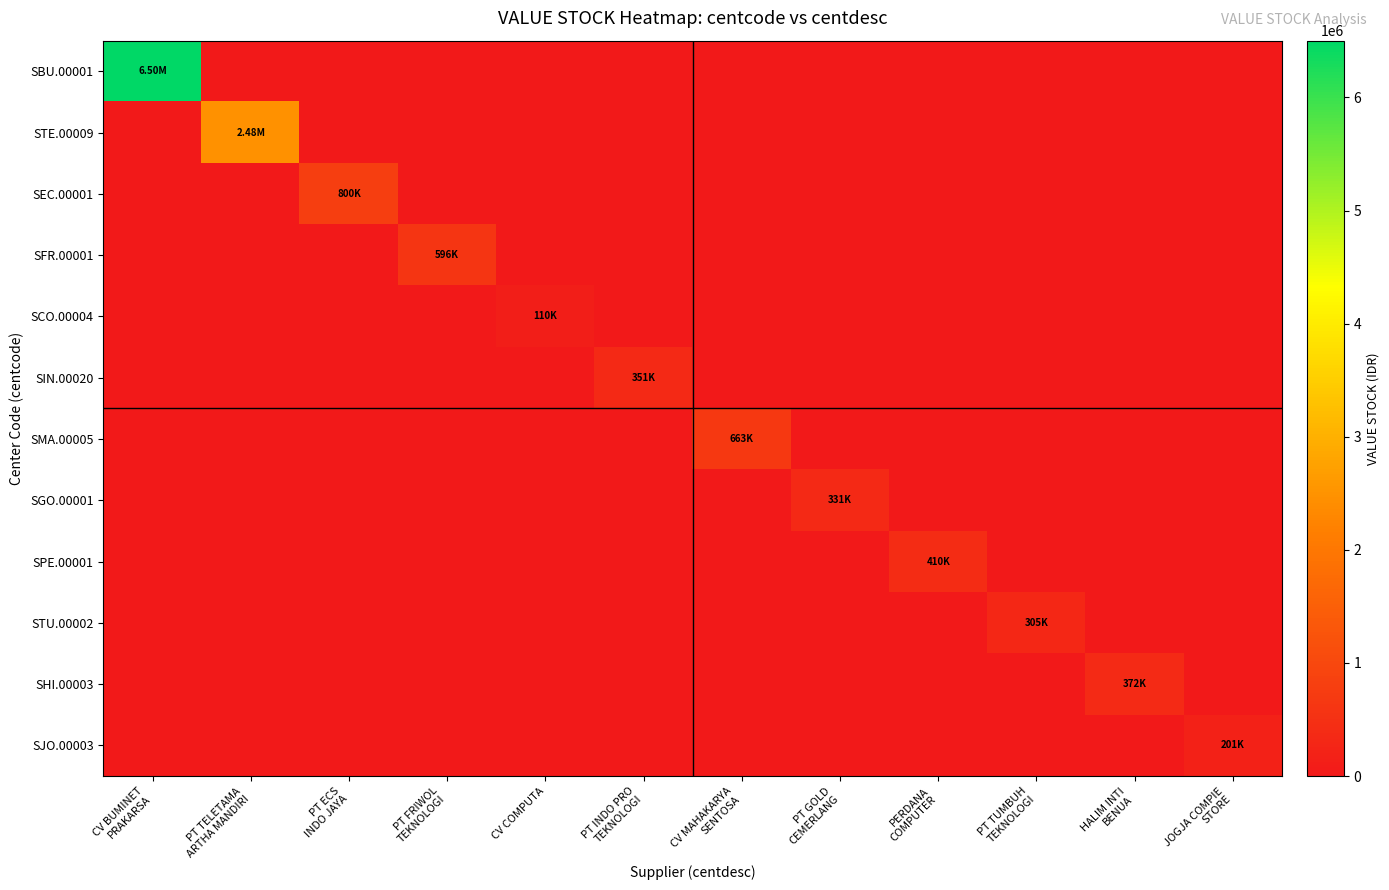

Which category has the lowest value across all series?

PT TELETAMA
ARTHA MANDIRI